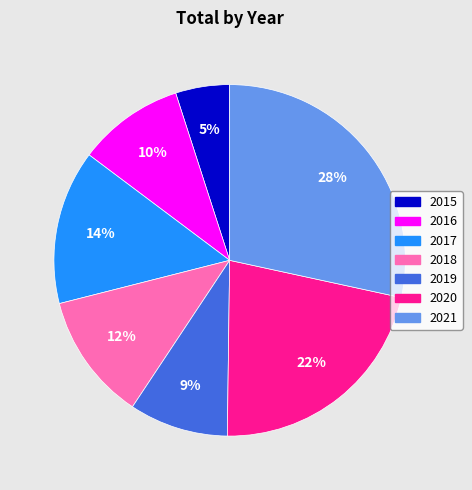

What is the ratio of the value at 2020 to the value at 2019?

2.4